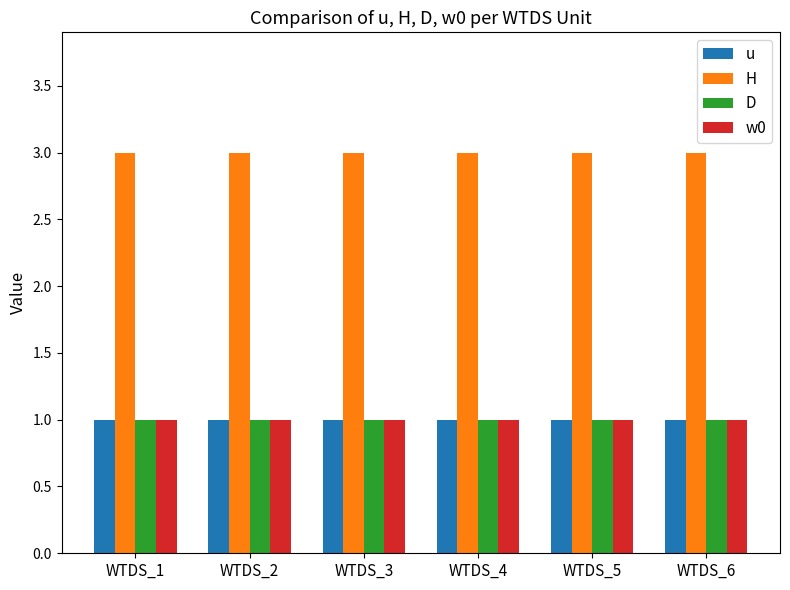

What is the spread (max minus min) of values at WTDS_3?

2